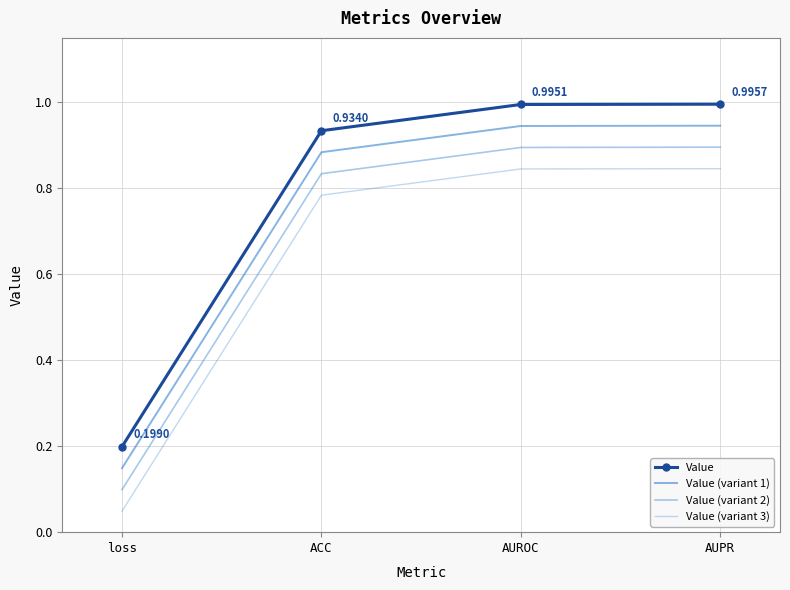

What is the lowest value of the Value (variant 1) series?

0.1